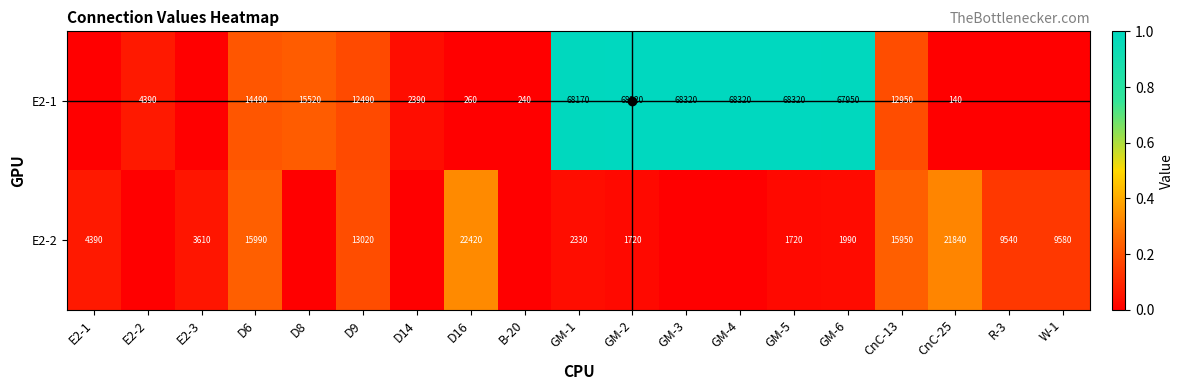

At GM-6, list the series in order from smallest to largest.

E2-2, E2-1